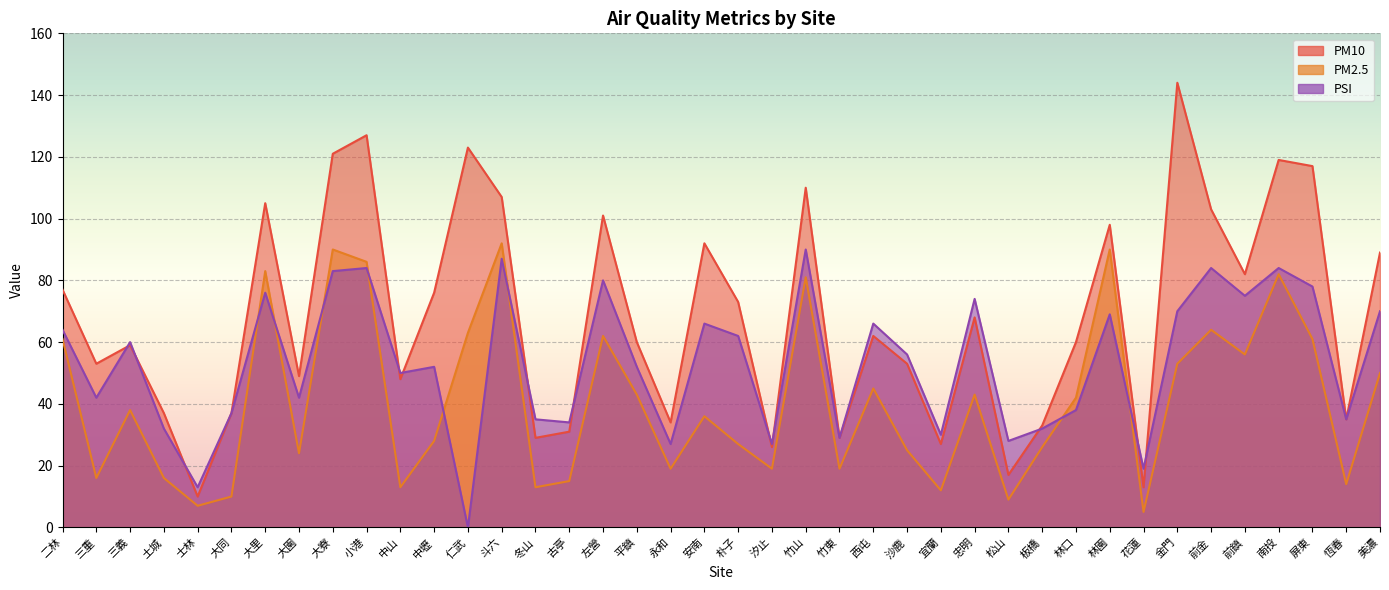

Reading left to right, extract all data points from this chart.

PM10: 77	53	59	37	10	37	105	49	121	127	48	76	123	107	29	31	101	60	34	92	73	26	110	29	62	53	27	68	17	33	60	98	13	144	103	82	119	117	35	89
PM2.5: 61	16	38	16	7	10	83	24	90	86	13	28	63	92	13	15	62	43	19	36	27	19	81	19	45	25	12	43	9	26	42	90	5	53	64	56	82	61	14	50
PSI: 64	42	60	32	13	37	76	42	83	84	50	52	0	87	35	34	80	52	27	66	62	27	90	29	66	56	30	74	28	32	38	69	19	70	84	75	84	78	35	70